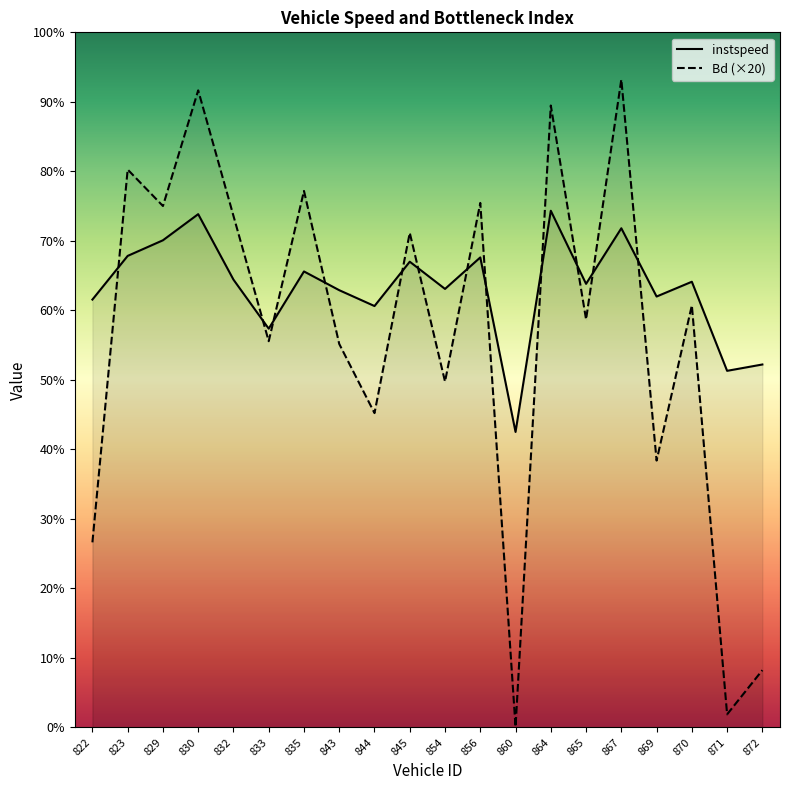

At which category does the chart reach its peak across all series?

867